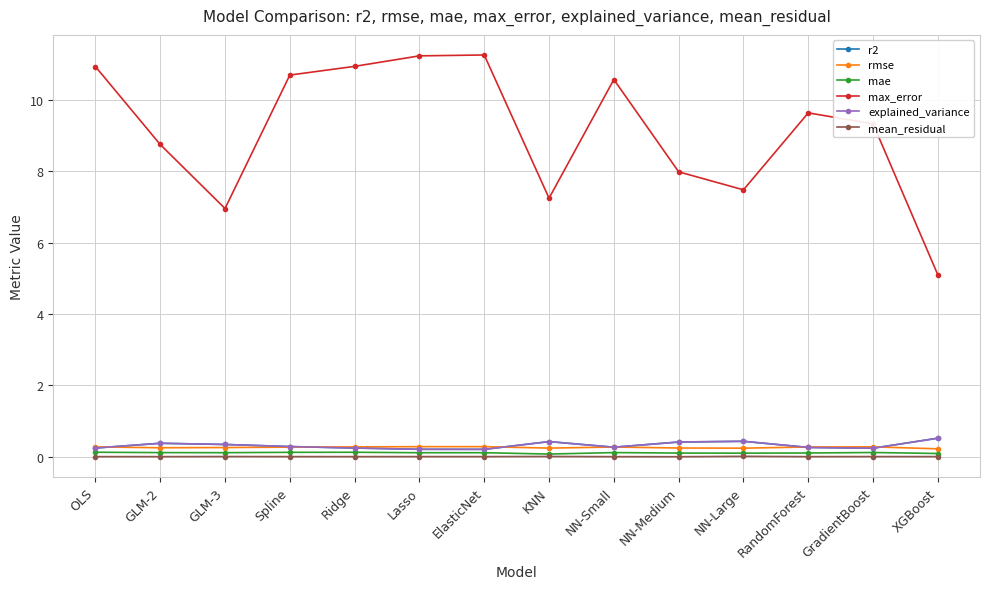

What position from the left is KNN?

8